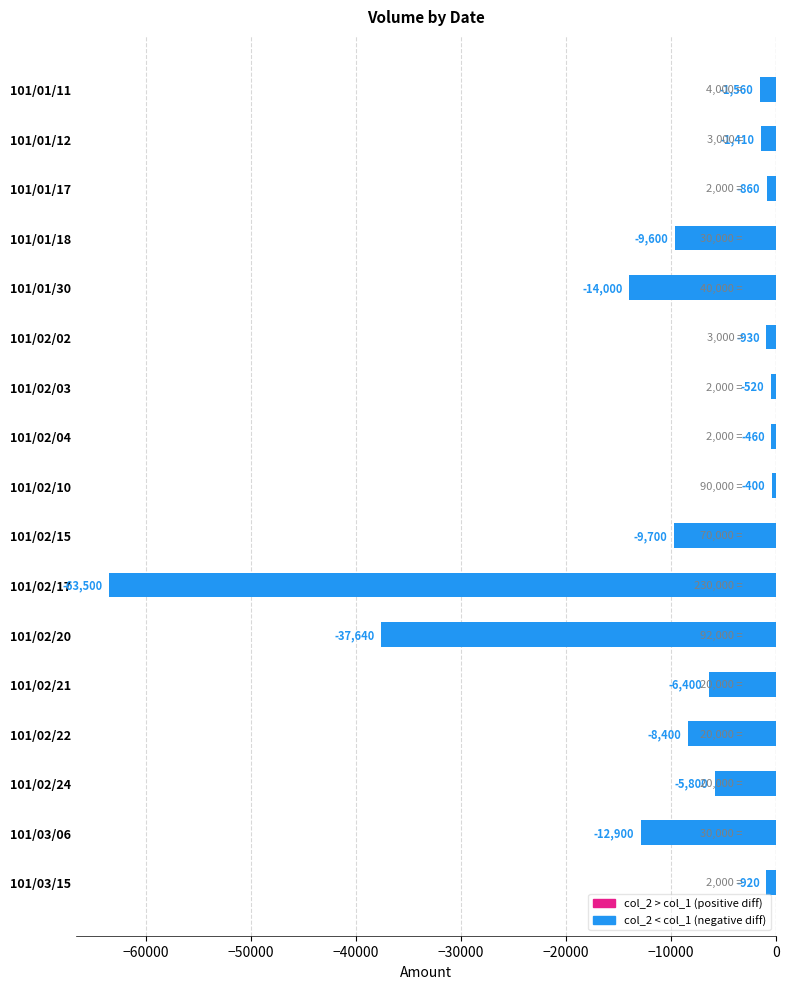

At which label is the value closest to -31950?

101/02/20